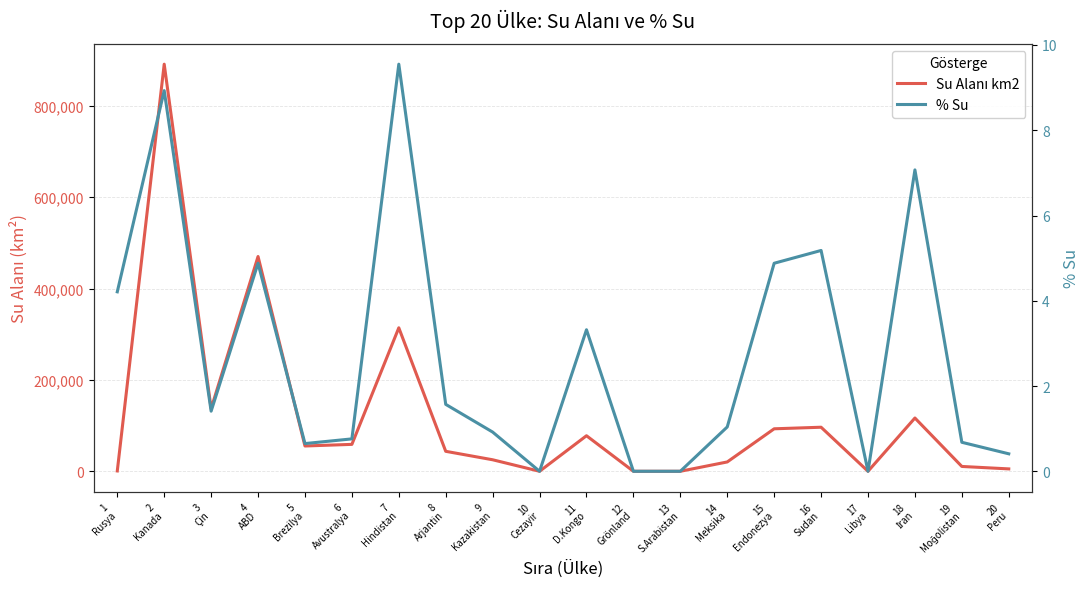

Reading right to left, extract all data points from this chart.

Su Alanı km2: 20
Peru=5220.0	19
Moğolistan=10560.0	18
İran=116600.0	17
Libya=0.0	16
Sudan=96434.0	15
Endonezya=93000.0	14
Meksika=20430.0	13
S.Arabistan=0.0	12
Grönland=0.0	11
D.Kongo=77810.0	10
Cezayir=0.0	9
Kazakistan=25200.0	8
Arjantin=43710.0	7
Hindistan=314070.0	6
Avustralya=58920.0	5
Brezilya=55352.0	4
ABD=470131.0	3
Çin=137060.0	2
Kanada=891163.0	1
Rusya=720.5
% Su: 20
Peru=0.4	19
Moğolistan=0.7	18
İran=7.1	17
Libya=0.0	16
Sudan=5.2	15
Endonezya=4.9	14
Meksika=1.0	13
S.Arabistan=0.0	12
Grönland=0.0	11
D.Kongo=3.3	10
Cezayir=0.0	9
Kazakistan=0.9	8
Arjantin=1.6	7
Hindistan=9.6	6
Avustralya=0.8	5
Brezilya=0.7	4
ABD=4.9	3
Çin=1.4	2
Kanada=8.9	1
Rusya=4.2